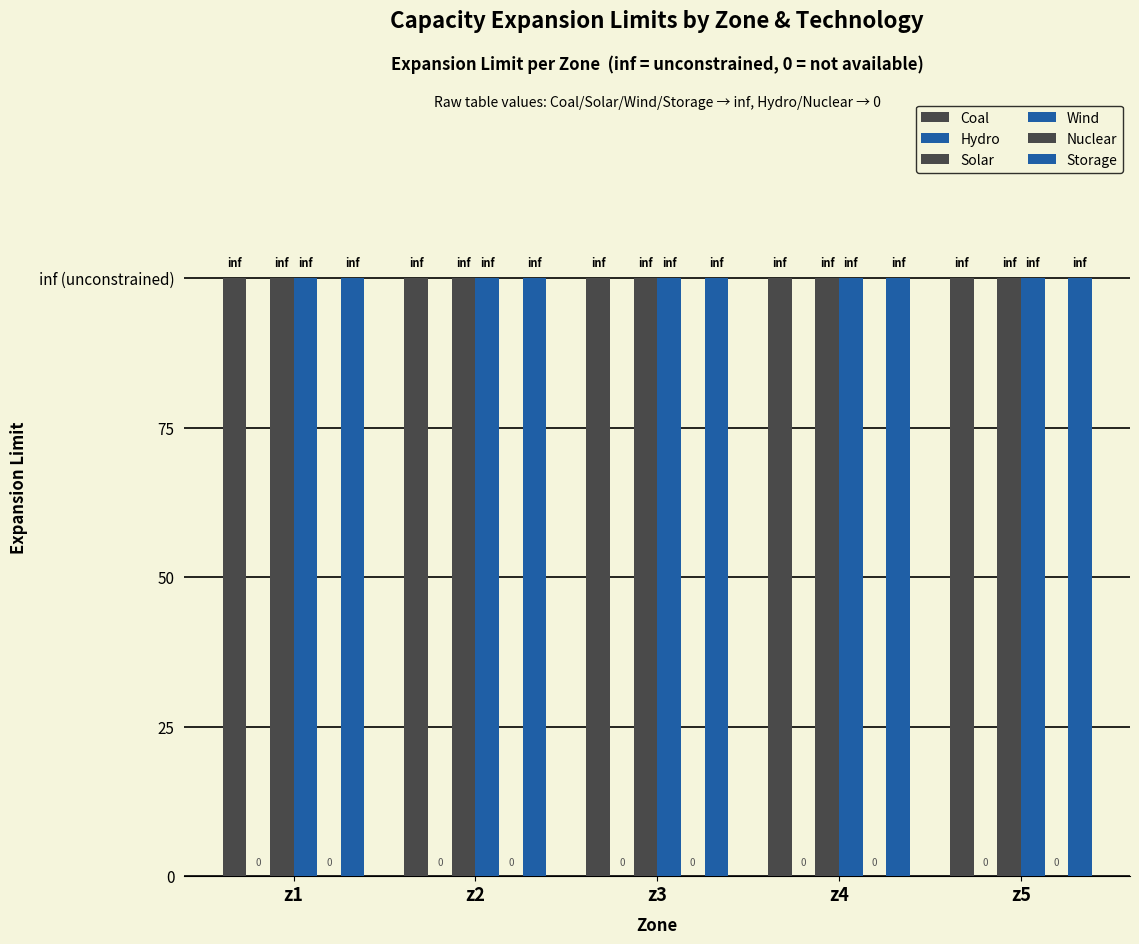

How many categories are shown in the chart?

5